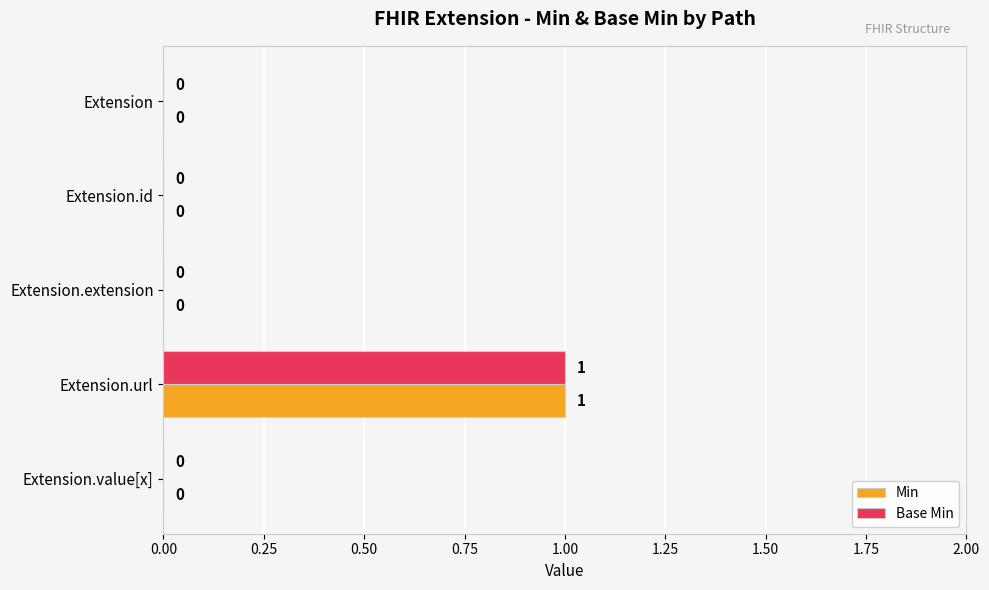

True or false: Min has a value of 1 at Extension.url.

True